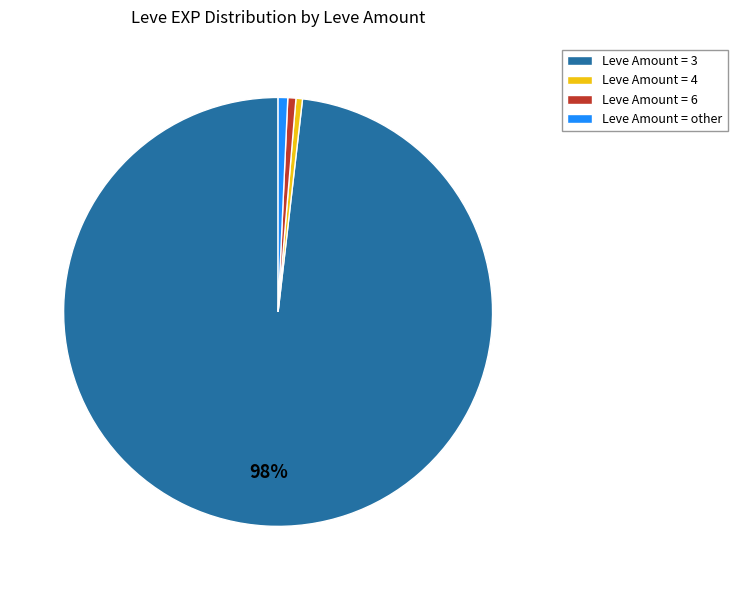

To the nearest percent, what is the average slice percentage?

25%